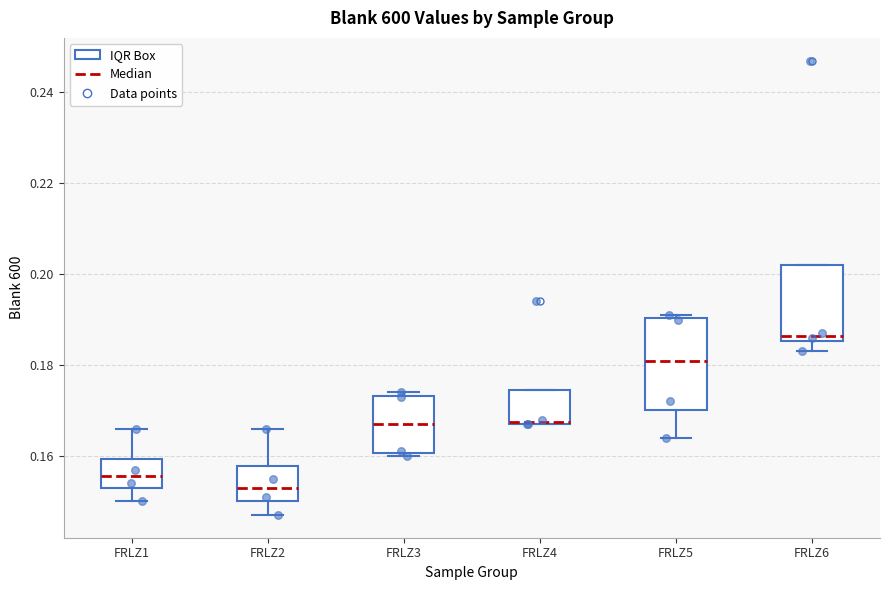

Reading left to right, transcribe this box plot: for each box, give where its median line is, the range the box spans, and where its two whiskers end, as read against the y-axis. The values are not printed on the chart, so give them approximately, as read against the axis.

FRLZ1: median 0.156, box 0.154 to 0.160, whiskers 0.150 to 0.166
FRLZ2: median 0.154, box 0.150 to 0.158, whiskers 0.148 to 0.166
FRLZ3: median 0.168, box 0.160 to 0.174, whiskers 0.160 (just below the box's lower edge) to 0.174 (just above the box's upper edge)
FRLZ4: median 0.168, box 0.168 to 0.174, whiskers 0.168 to 0.174
FRLZ5: median 0.182, box 0.170 to 0.190, whiskers 0.164 to 0.192
FRLZ6: median 0.186 (just above the box's lower edge), box 0.186 to 0.202, whiskers 0.184 to 0.202